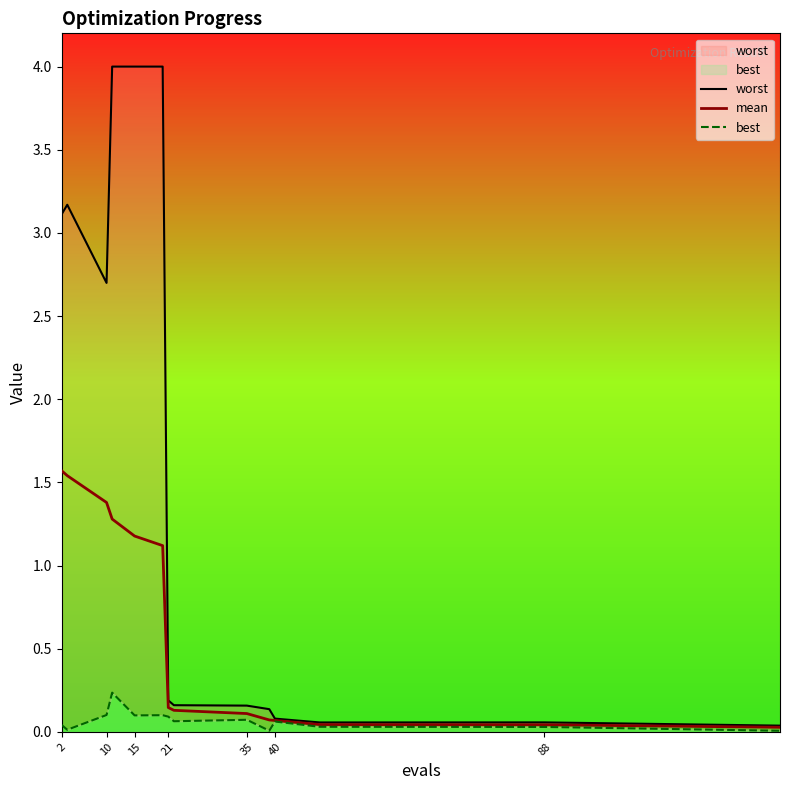

Which series has the largest range (max minus min)?

worst